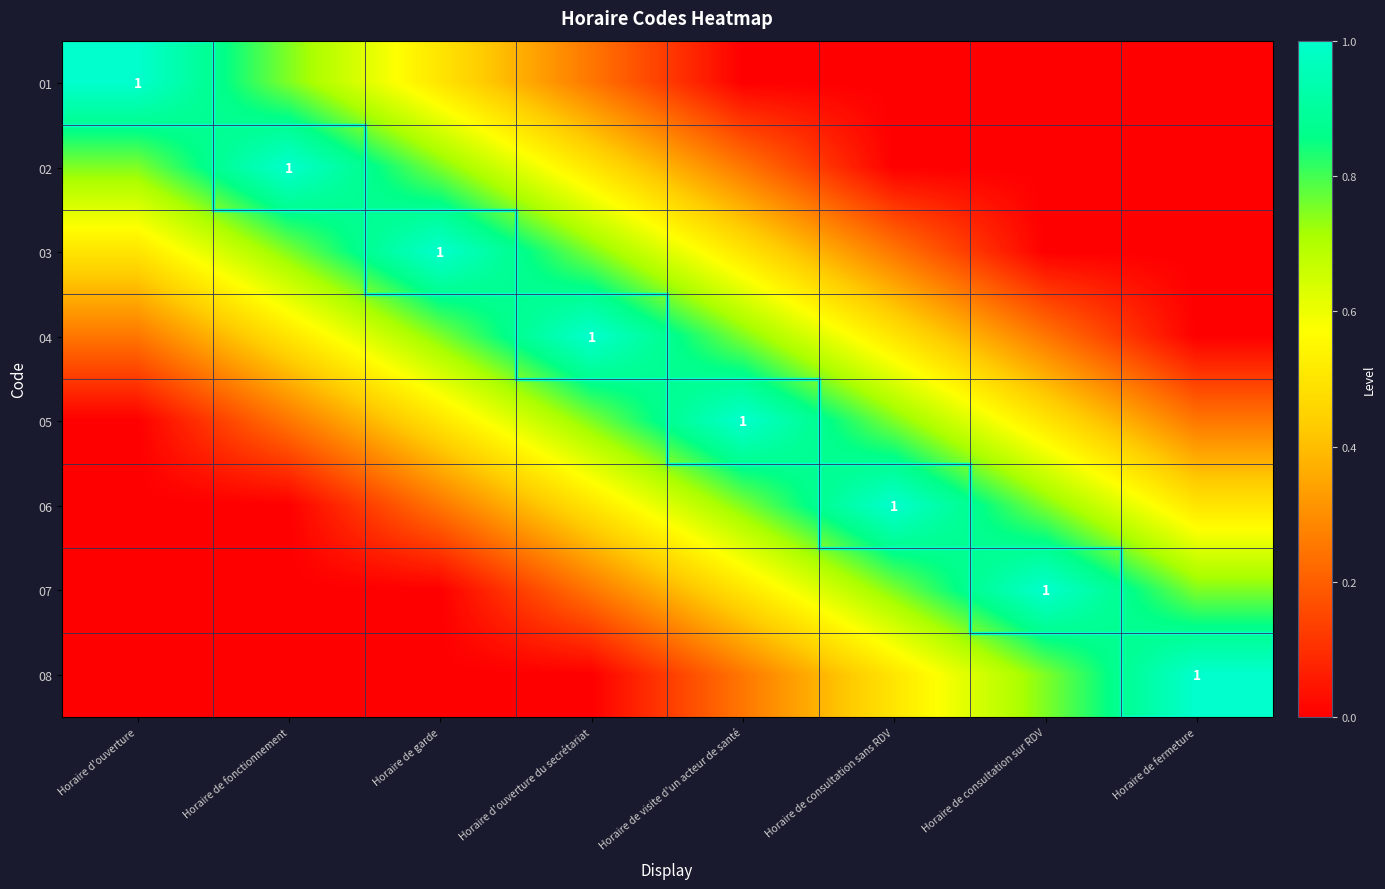

What is the total value across all series at Horaire de consultation sans RDV?

3.8